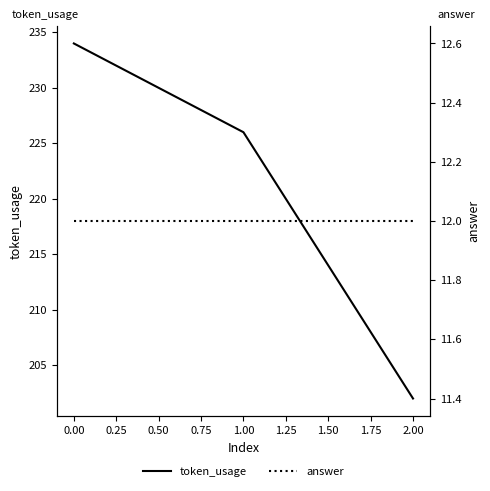

List the series in order of their overall mean, highest first.

token_usage, answer